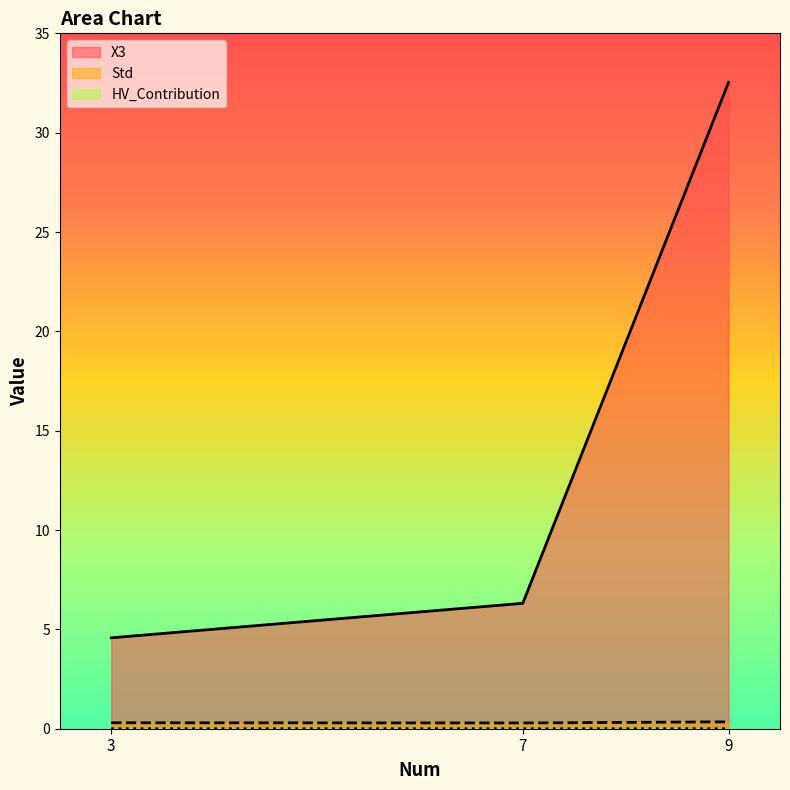

What is the sum of the X3 values at 3 and 9?

37.1